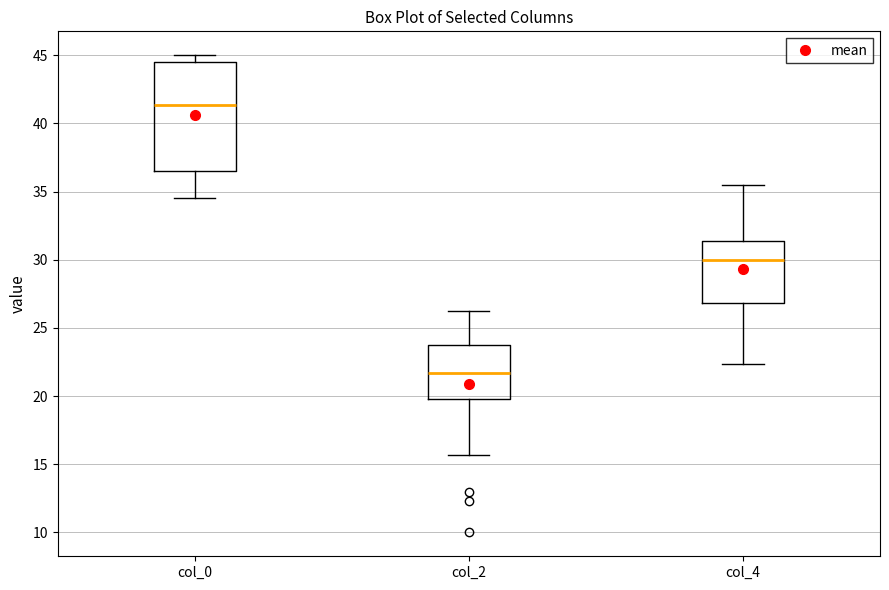

Reading left to right, read every box against the y-axis: the position of its median line, the range the box covers, and the ends of its whiskers. The values are not printed on the chart, so give them approximately, as read against the axis.

col_0: median 41.5, box 36.5 to 44.5, whiskers 34.5 to 45.0
col_2: median 21.5, box 20.0 to 24.0, whiskers 15.5 to 26.5
col_4: median 30.0, box 27.0 to 31.5, whiskers 22.5 to 35.5